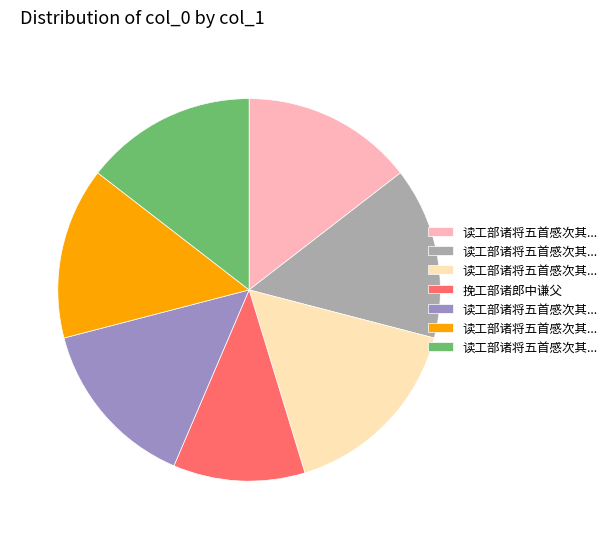

Does any single category account for the majority?

No